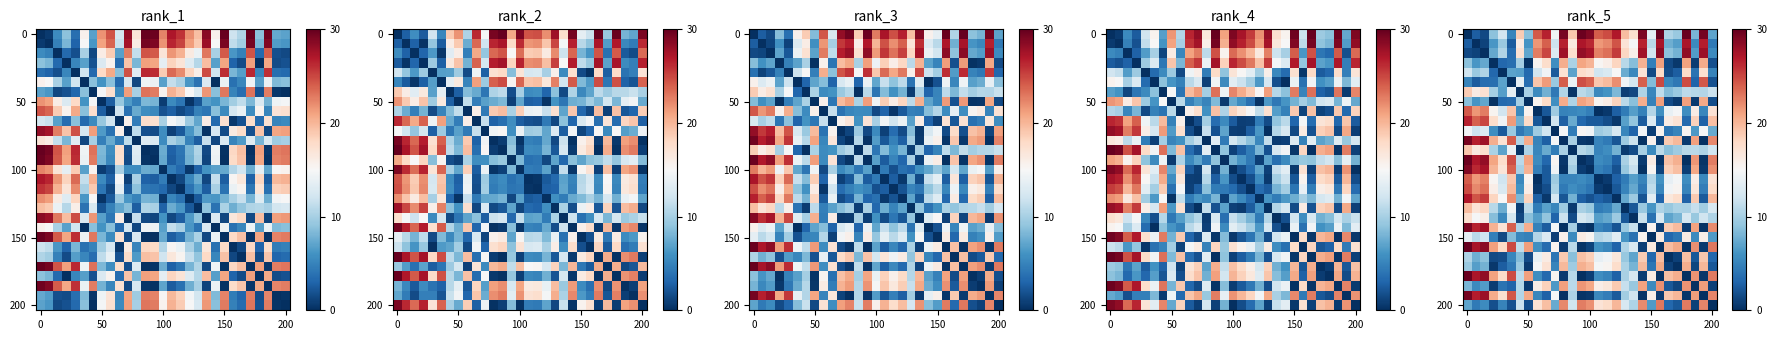

What is the total value across all series at 5?

384.1